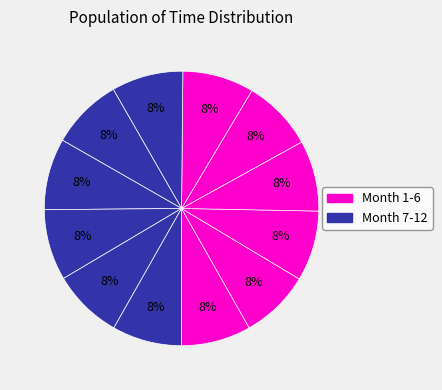

Rank the categories by value from lowest to highest.

1, 12, 2, 11, 3, 4, 10, 5, 6, 9, 8, 7